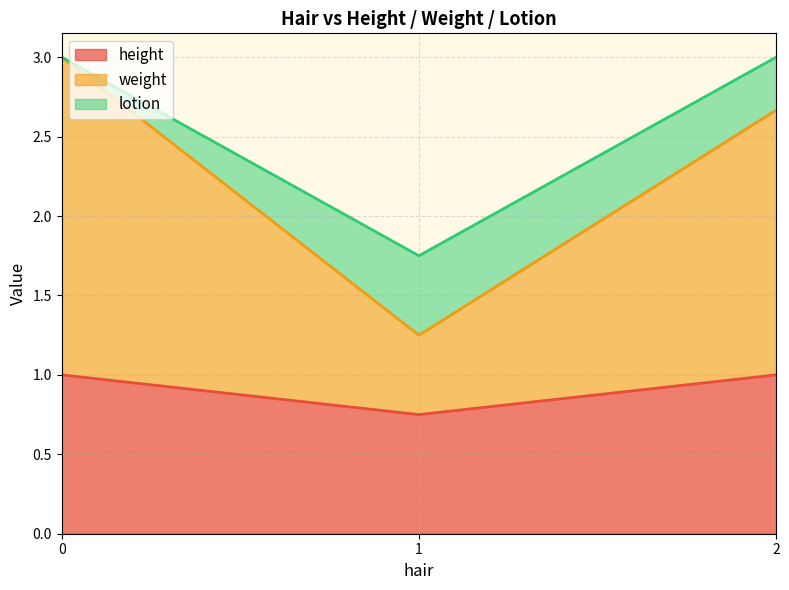

Is it true that height equals 1.0 at 2?

True